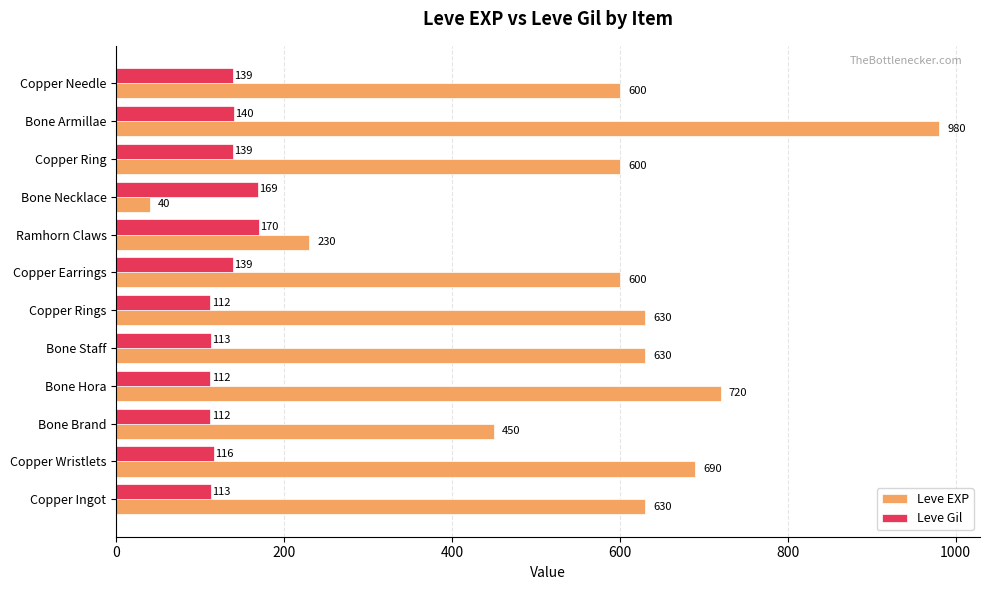

The value of Leve Gil at Bone Armillae is 140. True or false?

True